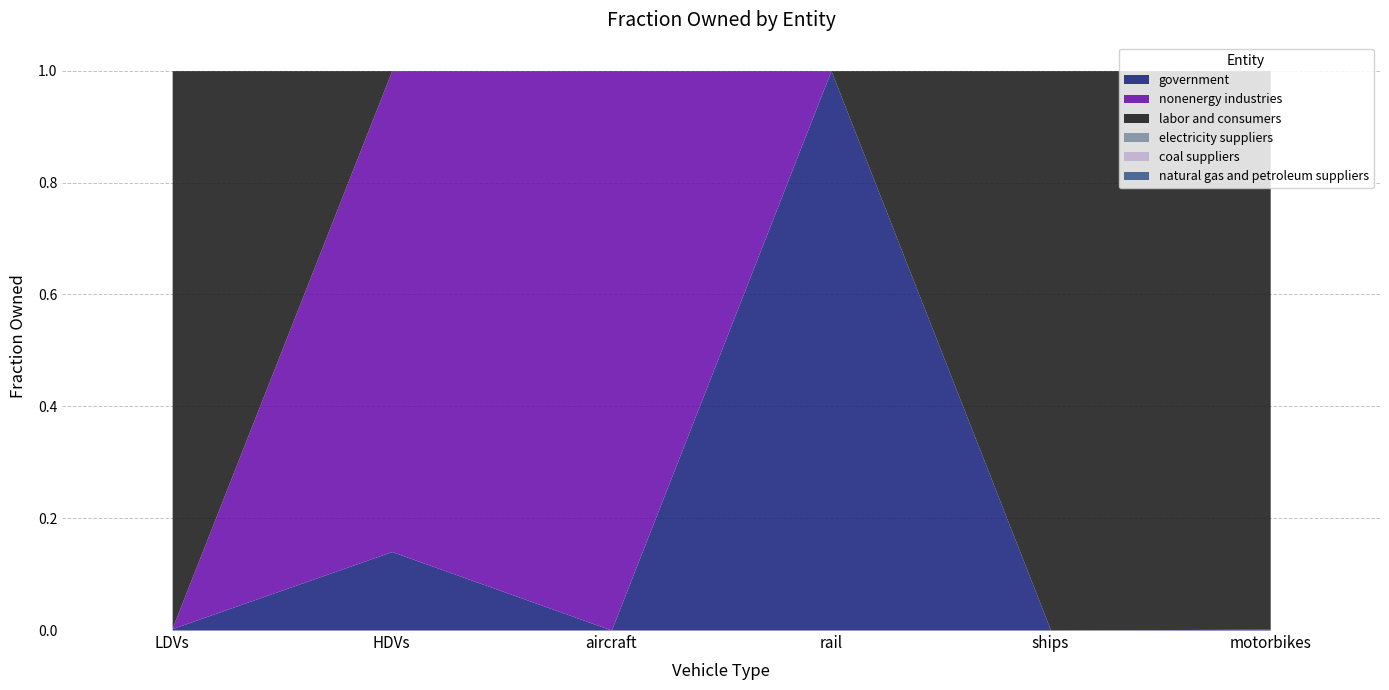

At which label is nonenergy industries closest to 0?

rail